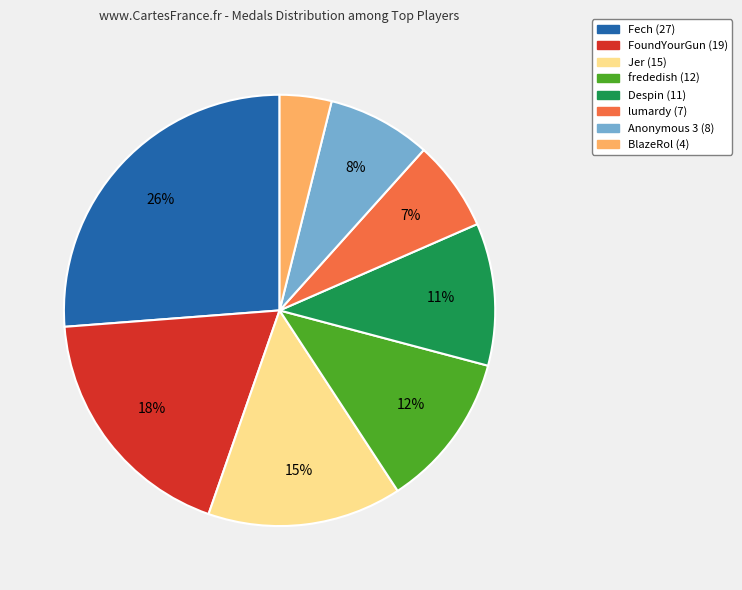

Is there any slice that represents more than half of the pie?

No